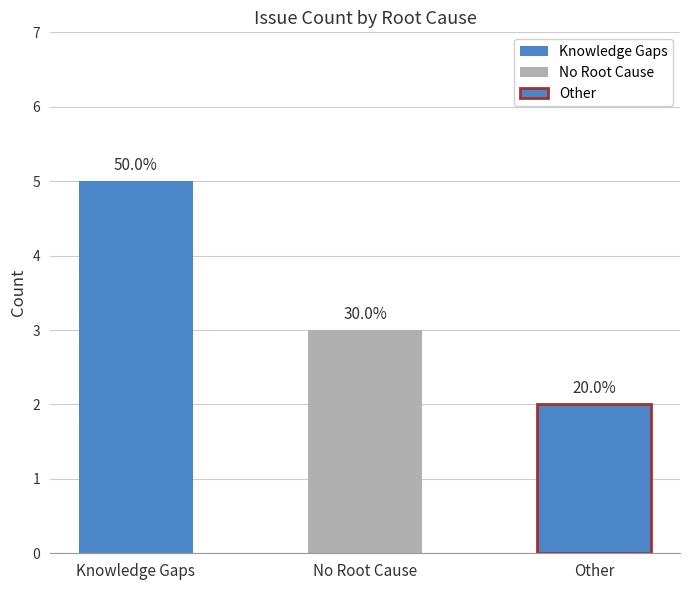

What is the label of the 2nd bar from the right?

No Root Cause